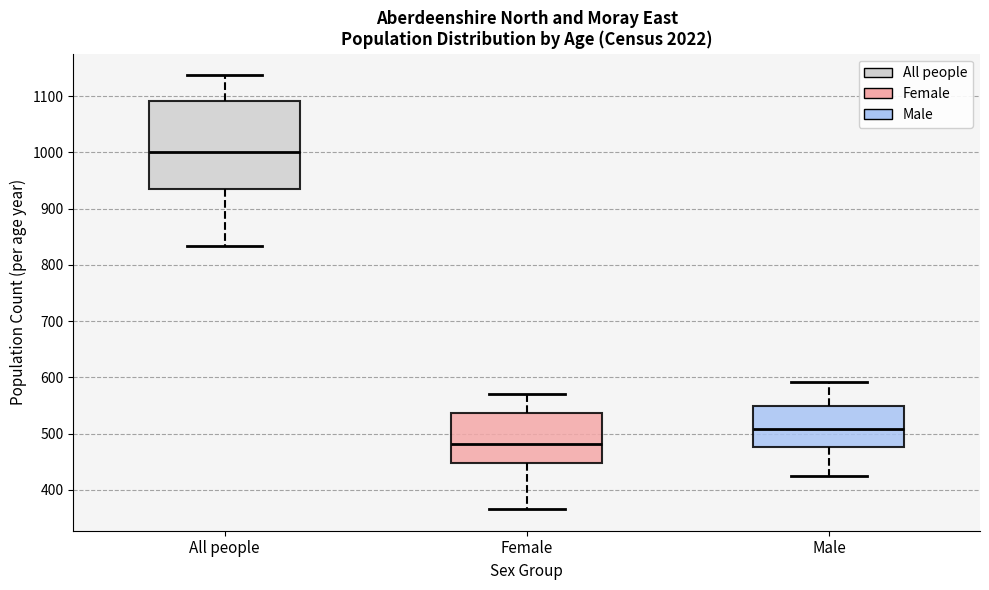

Comparing the boxes themselves (not the whiskers), which one is the tallest?

All people